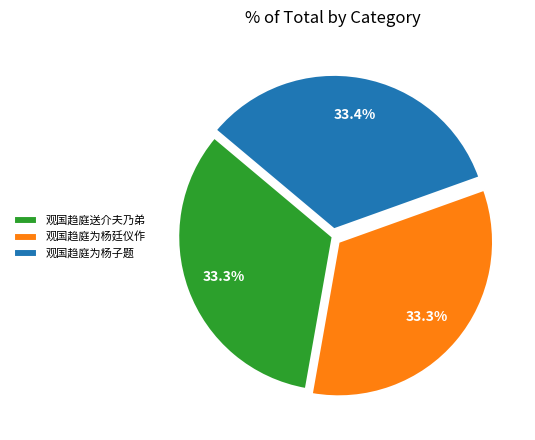

Approximately how many times larger is the value at 观国趋庭送介夫乃弟 compared to 观国趋庭为杨廷仪作?

1.0